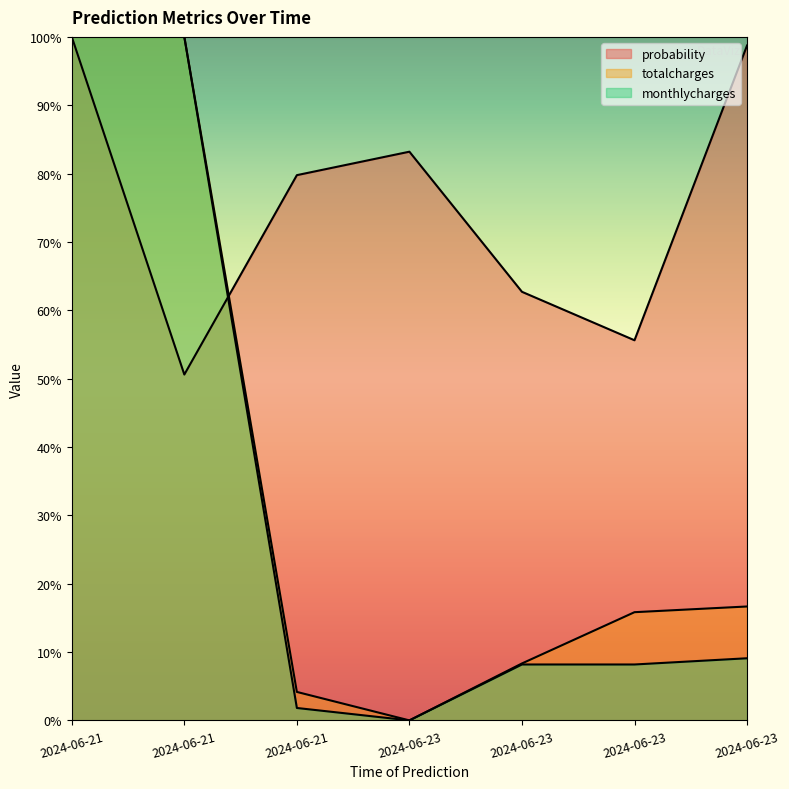

The totalcharges series shows 15.8 at 2024-06-23. True or false?

True